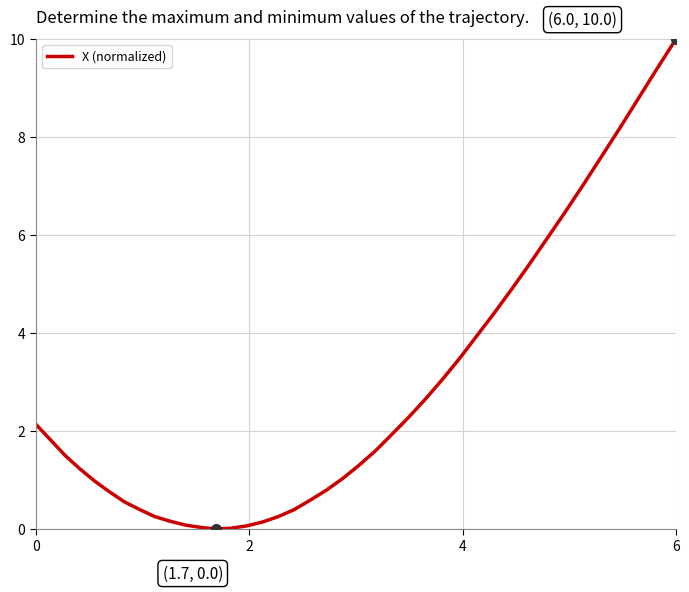

What is the difference between the maximum and minimum values?

10.0